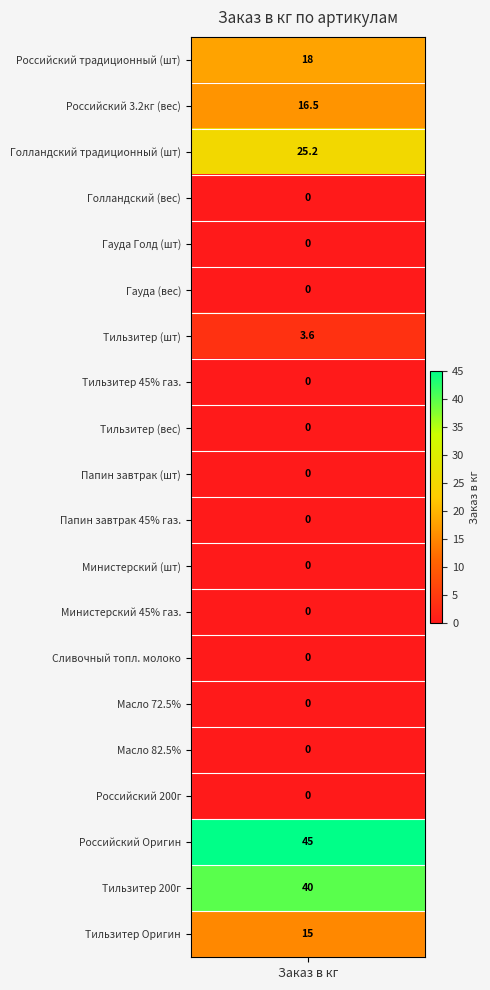

Reading left to right, list all the values displayed in this chart.

18.0	16.5	25.2	0.0	0.0	0.0	3.6	0.0	0.0	0.0	0.0	0.0	0.0	0.0	0.0	0.0	0.0	45.0	40.0	15.0